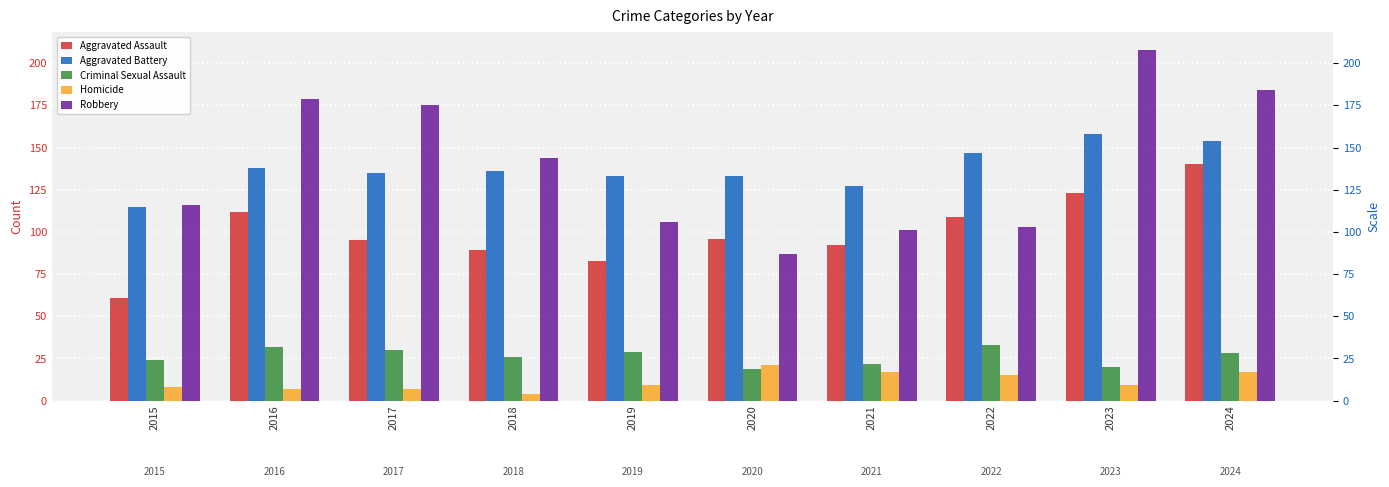

Reading left to right, list all the values displayed in this chart.

Aggravated Assault: 2015=61	2016=112	2017=95	2018=89	2019=83	2020=96	2021=92	2022=109	2023=123	2024=140
Aggravated Battery: 2015=115	2016=138	2017=135	2018=136	2019=133	2020=133	2021=127	2022=147	2023=158	2024=154
Criminal Sexual Assault: 2015=24	2016=32	2017=30	2018=26	2019=29	2020=19	2021=22	2022=33	2023=20	2024=28
Homicide: 2015=8	2016=7	2017=7	2018=4	2019=9	2020=21	2021=17	2022=15	2023=9	2024=17
Robbery: 2015=116	2016=179	2017=175	2018=144	2019=106	2020=87	2021=101	2022=103	2023=208	2024=184